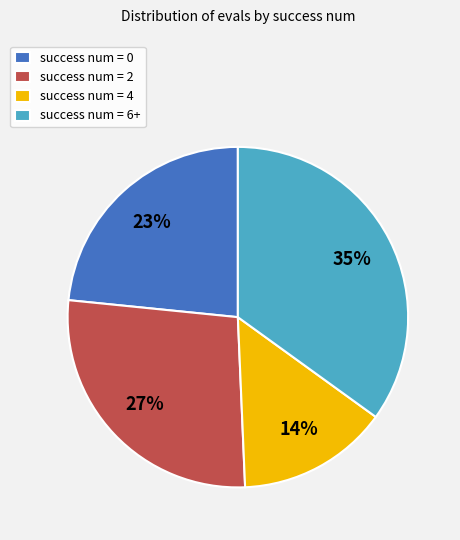

Between success num = 4 and success num = 2, which is larger?

success num = 2